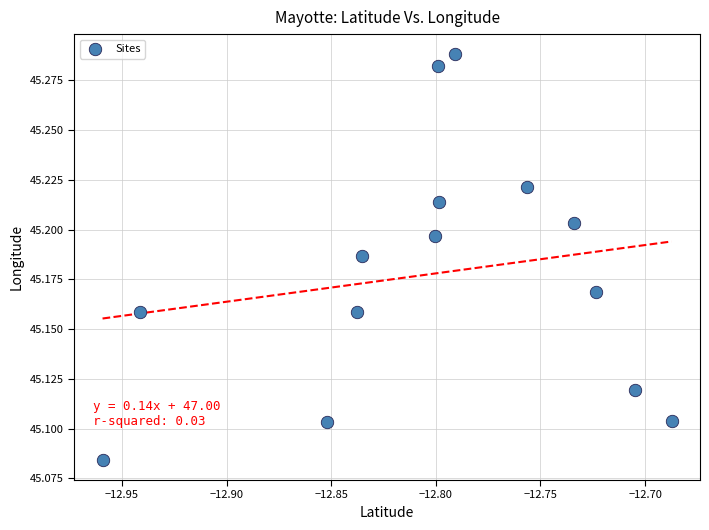

What is the range of X values (max minus min)?

0.3